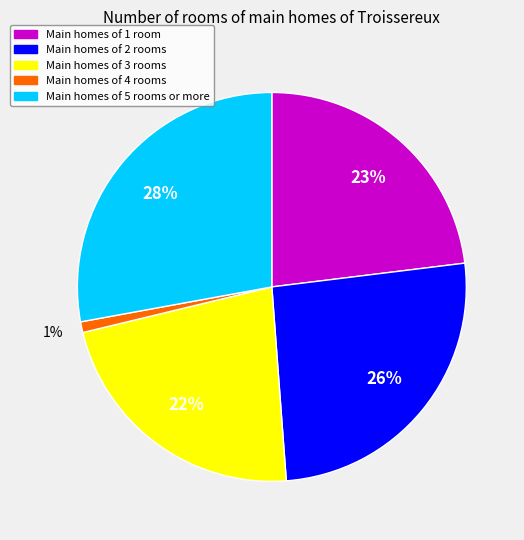

Is there a majority slice in this chart?

No